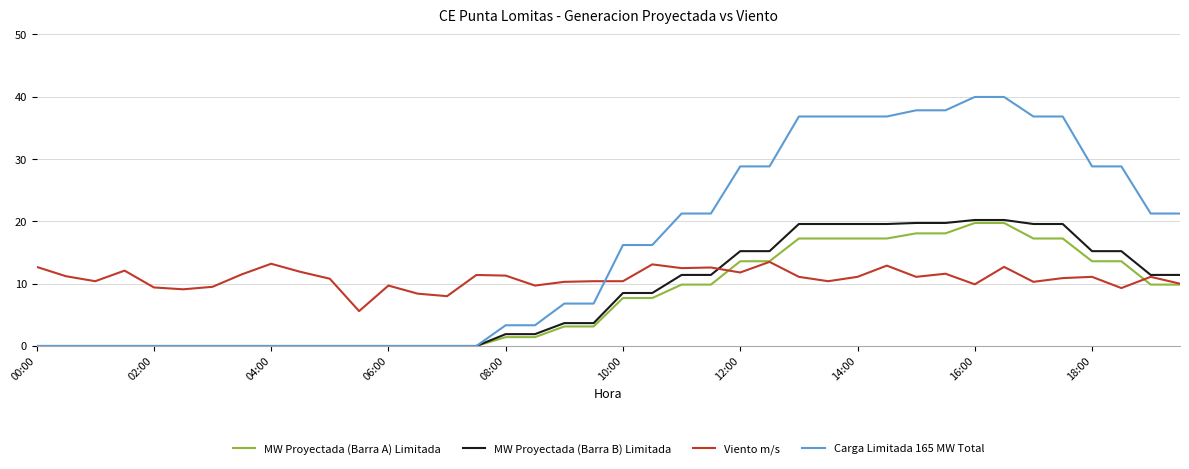

What is the maximum value for Carga Limitada 165 MW Total?

40.0